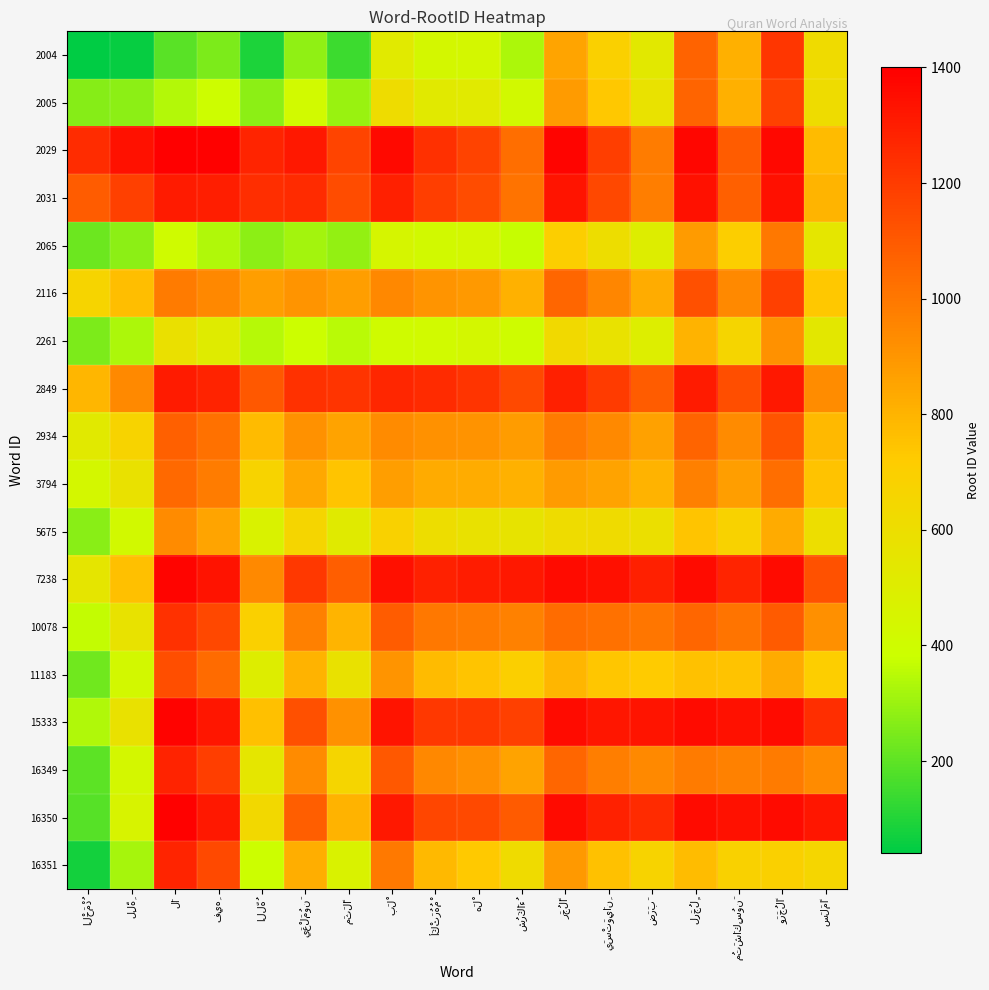

At which label is 11183 closest to 683?

شُرَكَاءُ